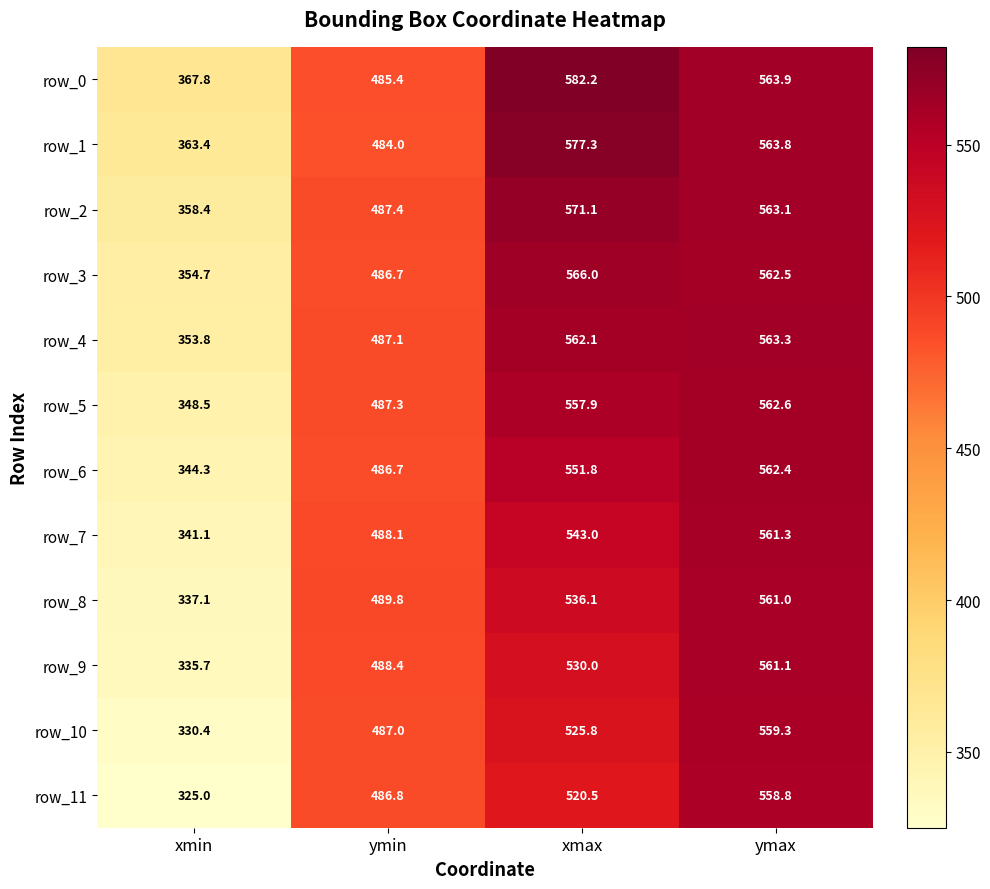

At how many categories does at least one series exceed 543?

2